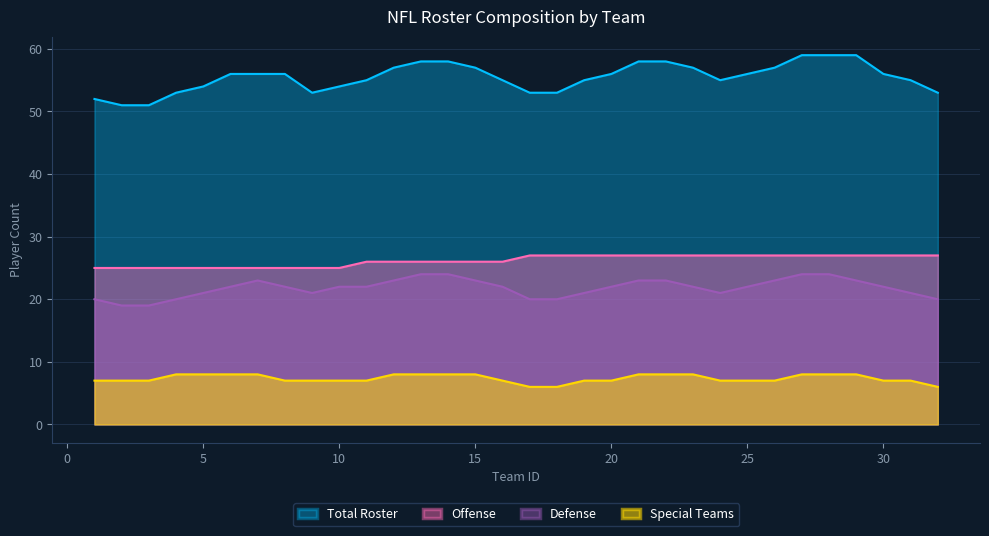

What is the sum of all Total Roster values?

1775